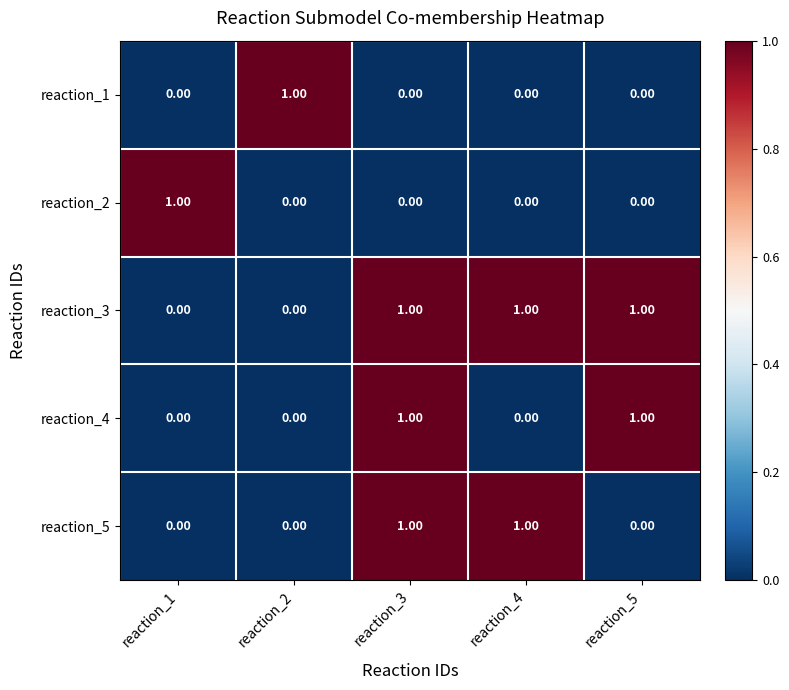

Which series has the largest total across all categories?

reaction_3